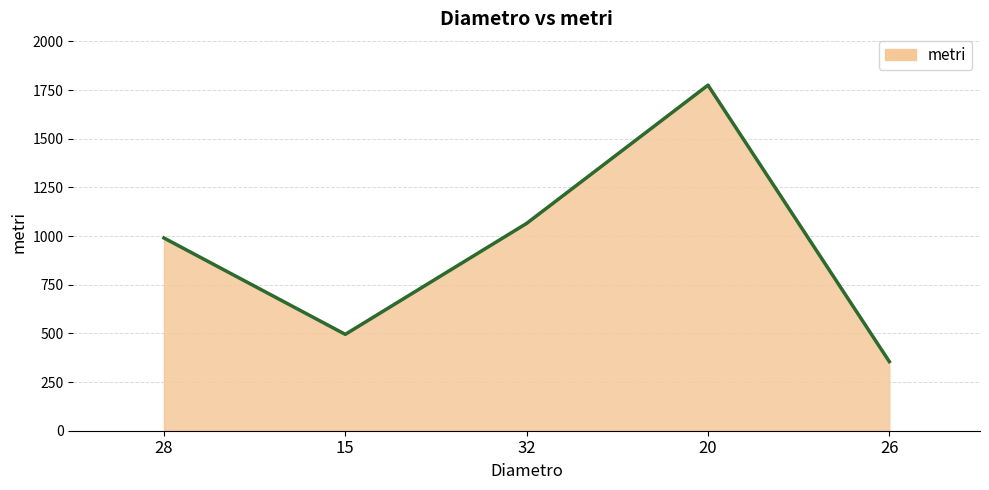

What is the difference between the second highest and second lowest values?

570